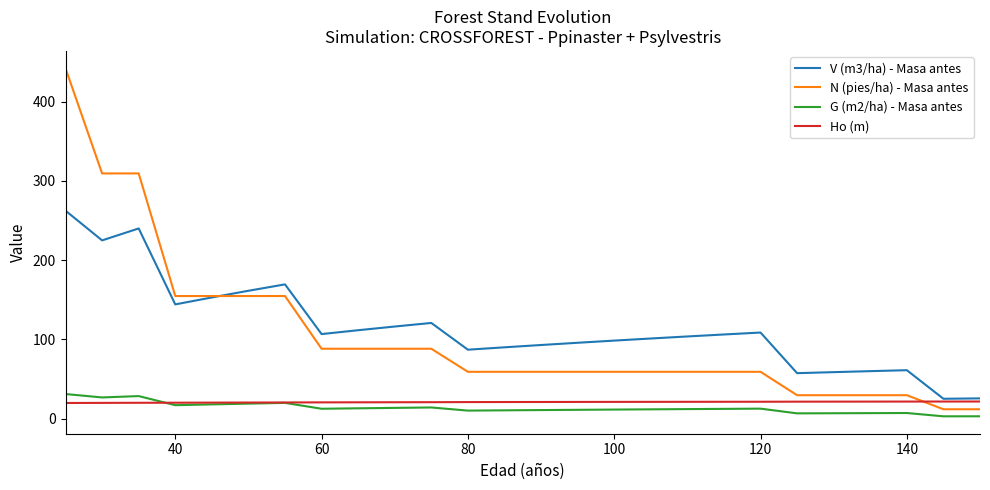

Which series has the largest range (max minus min)?

N (pies/ha) - Masa antes